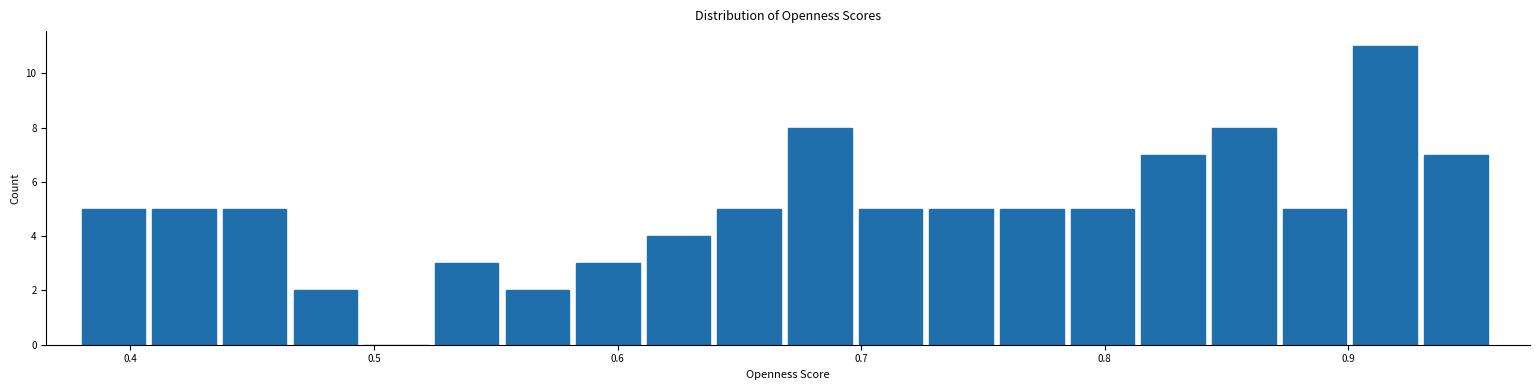

Around what value on the x-axis is the tallest bar? Give the approximate position of its centre, as read against the axis.

0.92